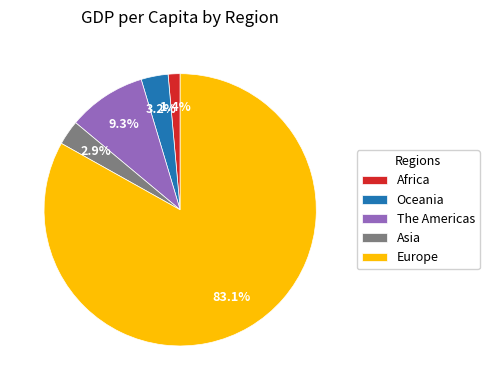

To the nearest percent, what is the combined percentage of Africa and The Americas?

11%